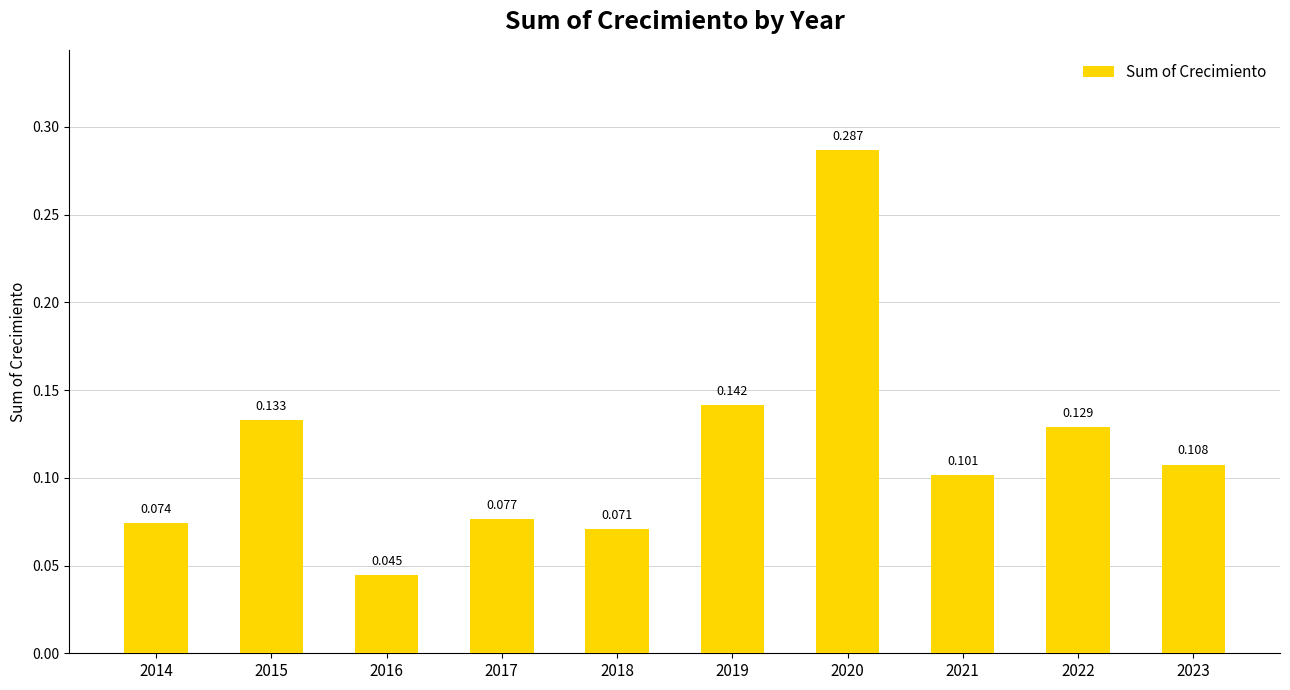

Are the bars horizontal?

No